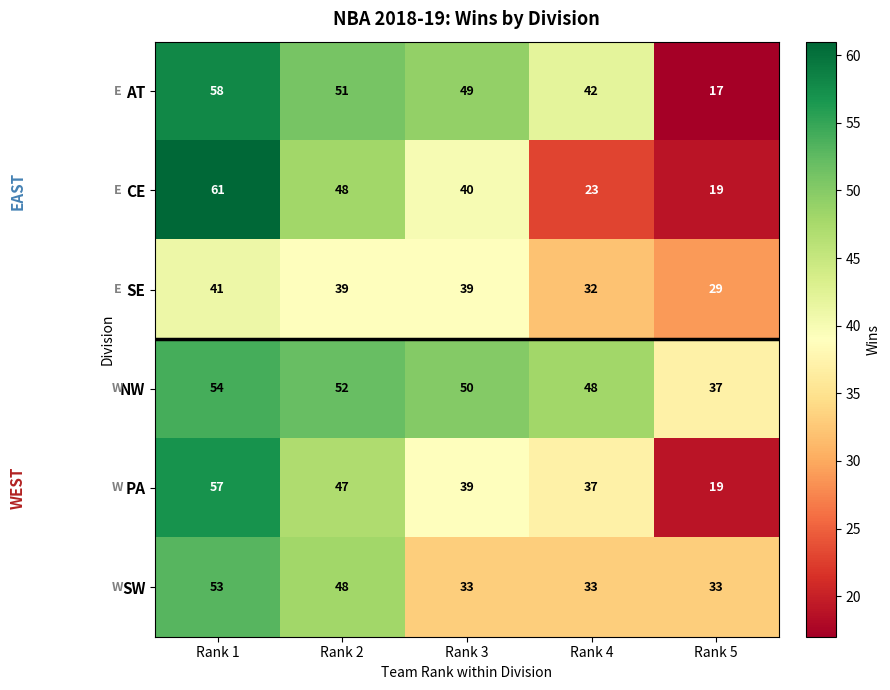

Which series has the widest spread of values?

CE